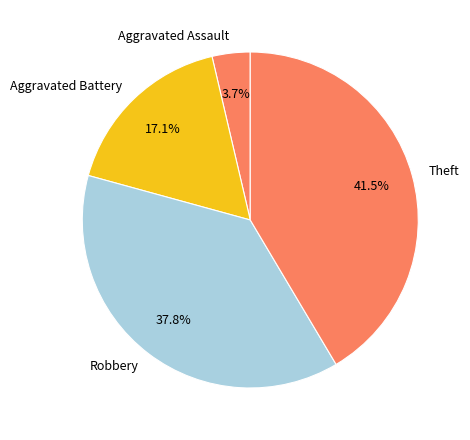

Which category has the biggest portion of the pie?

Theft